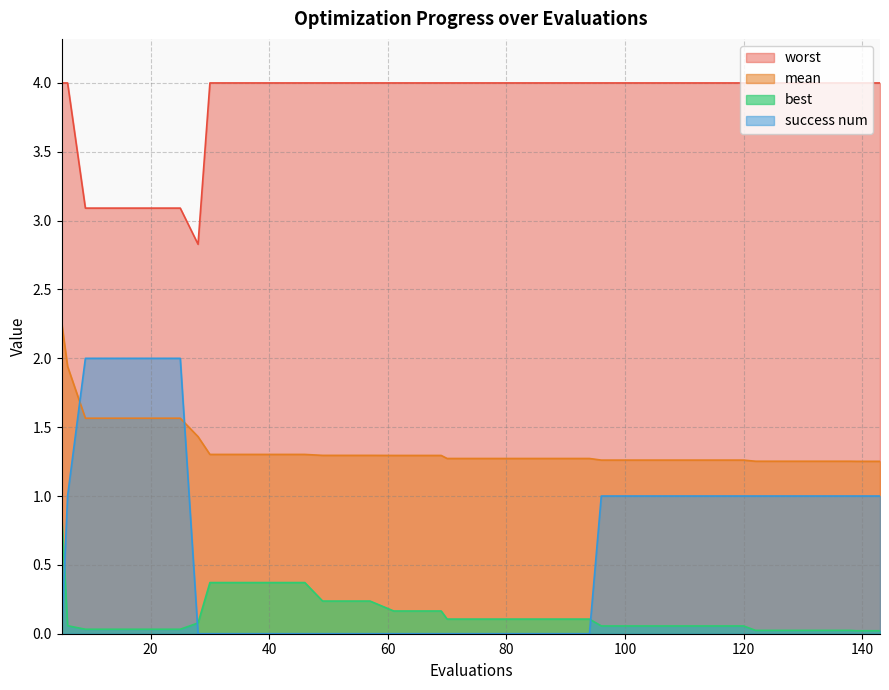

At how many categories does at least one series exceed 1?

40